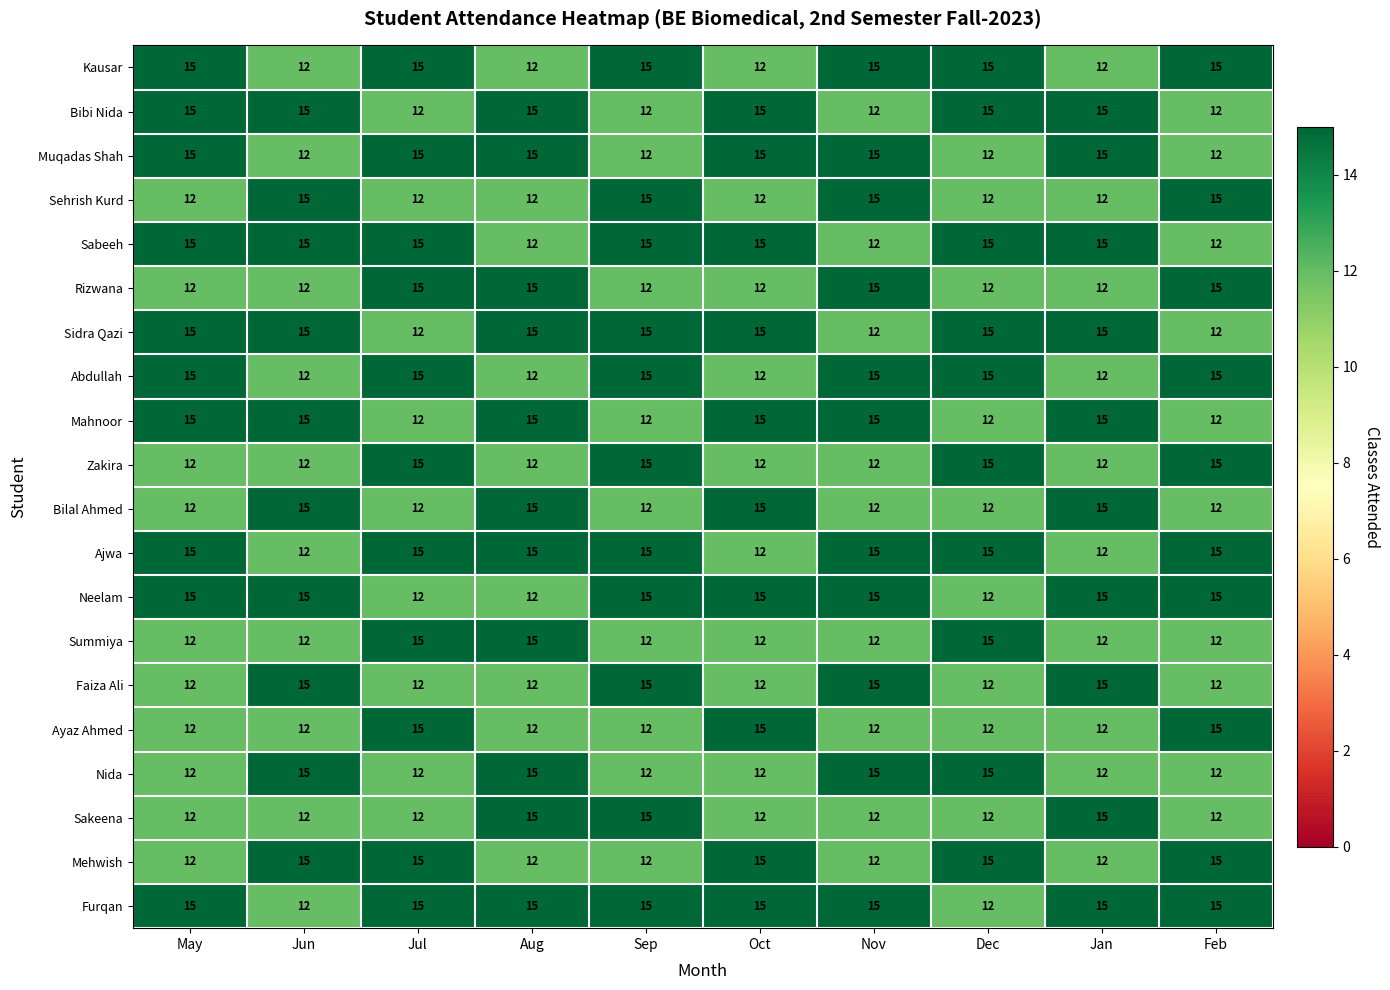

Which series has the largest total across all categories?

Furqan